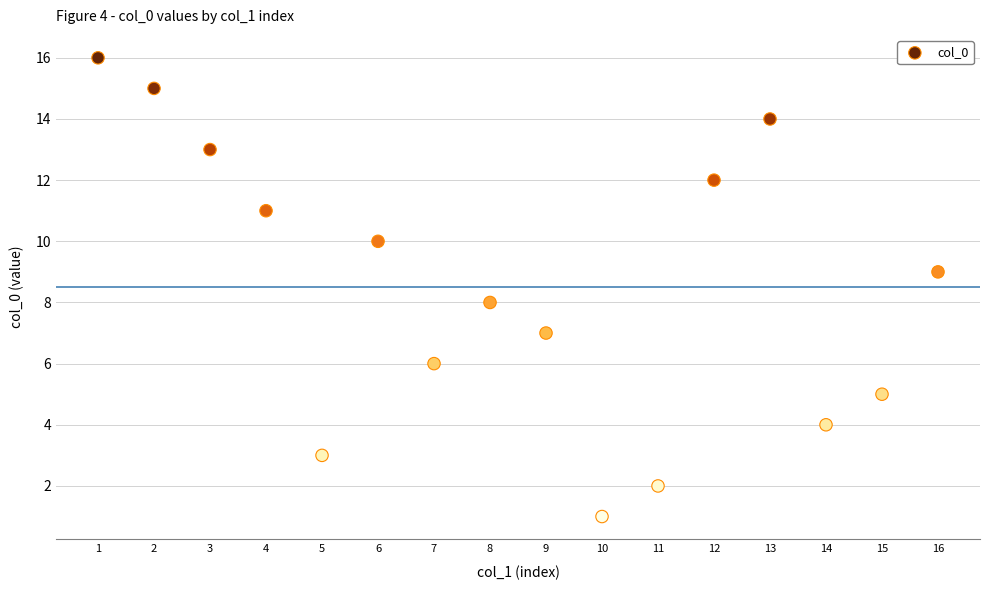

What is the range of Y values (max minus min)?

15